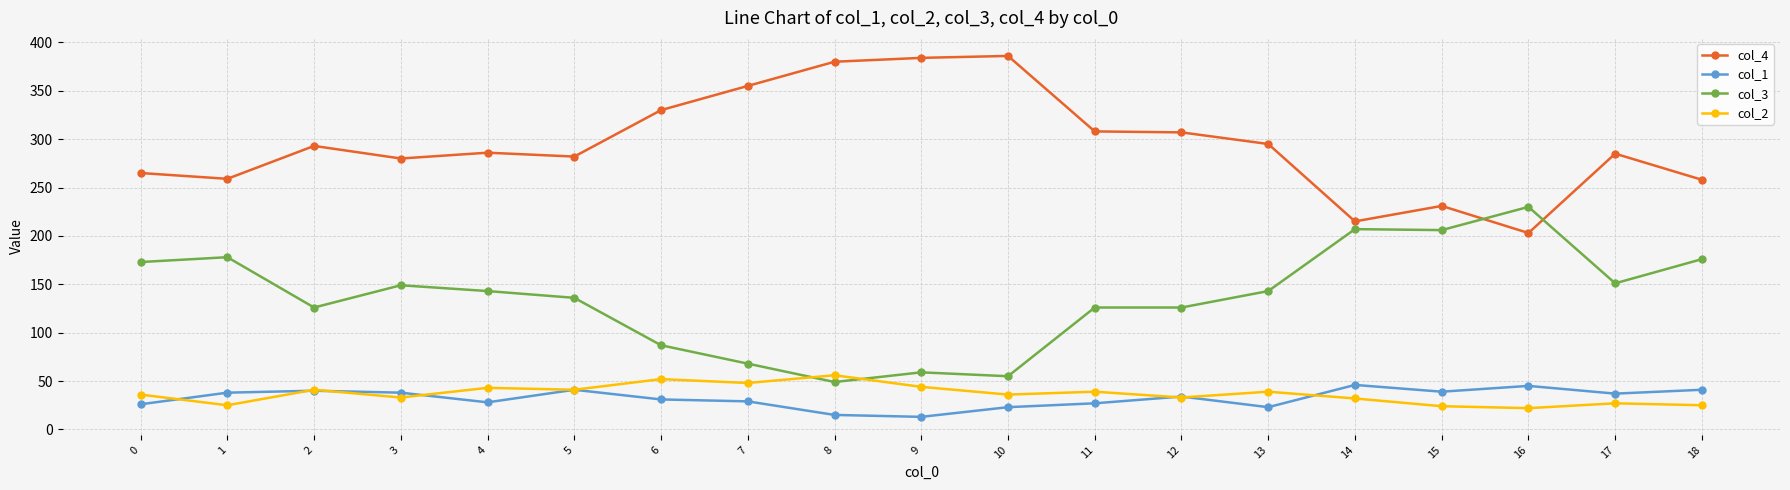

The col_2 series shows 25 at 1. True or false?

True